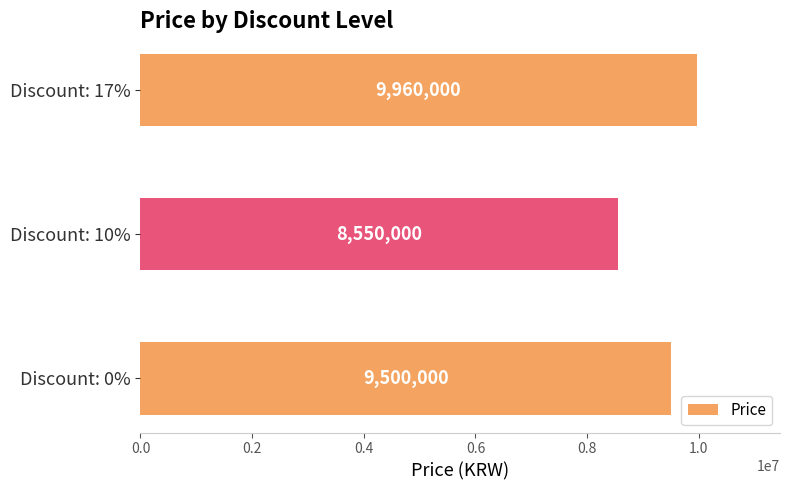

How many values are between 8550000 and 9960000?

3